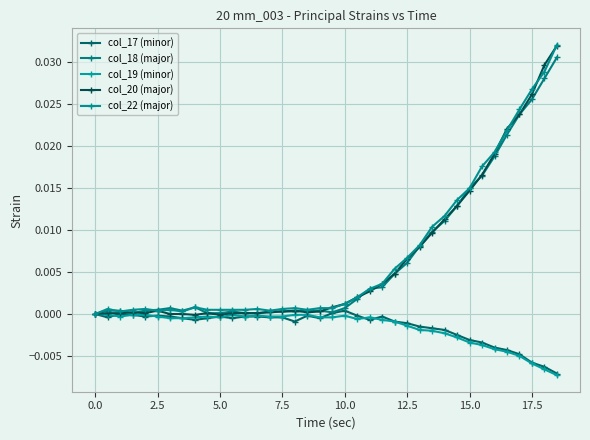

How many lines are shown in the chart?

5